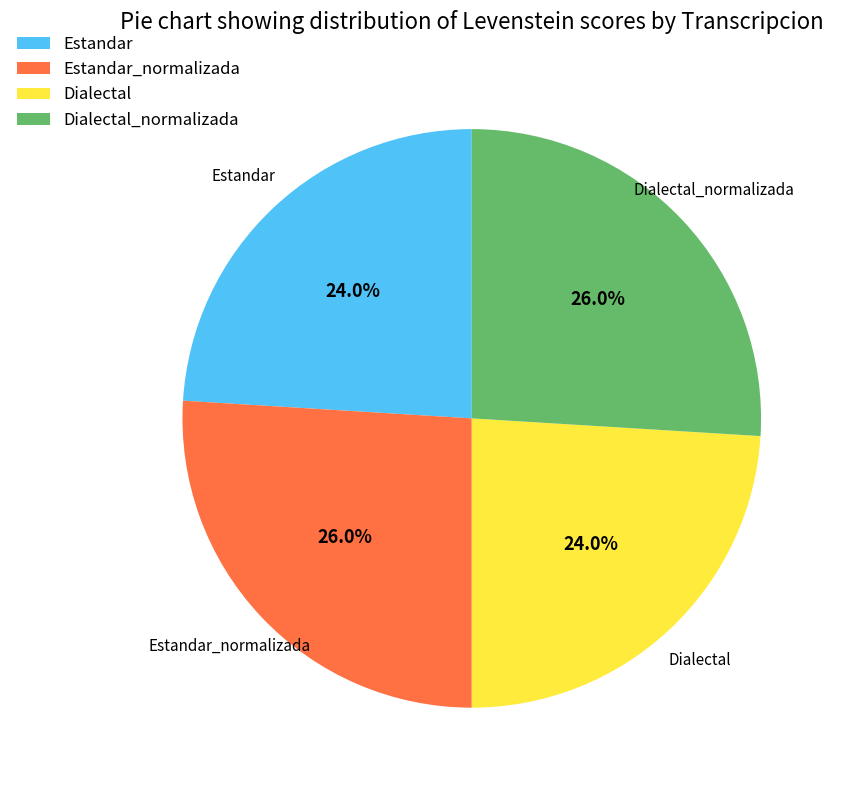

How many slices are in this pie chart?

4